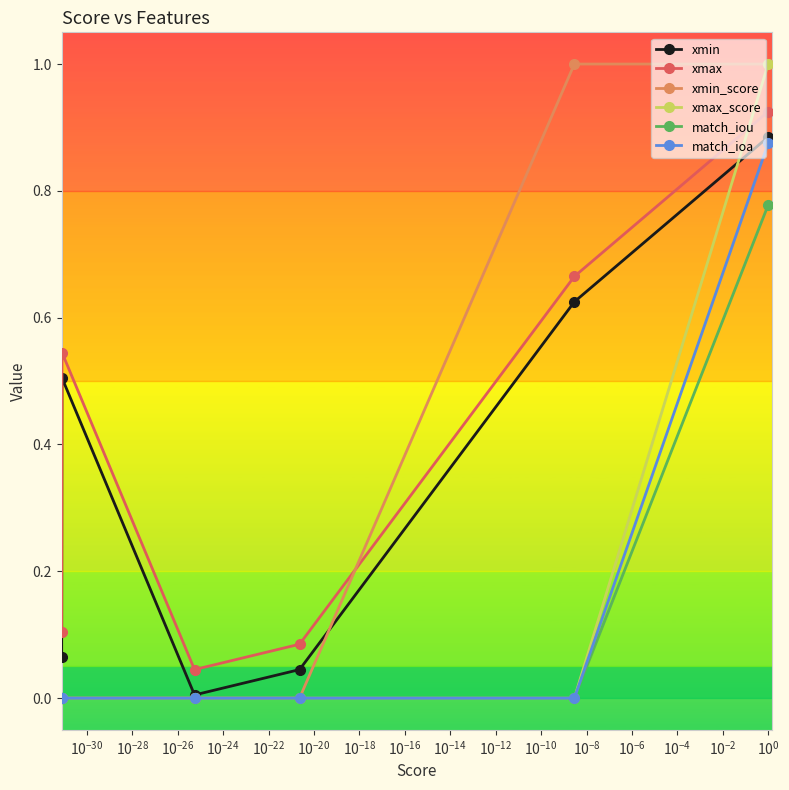

In xmax_score, how many points are lower than both neighbors (excluding endpoints)?

1